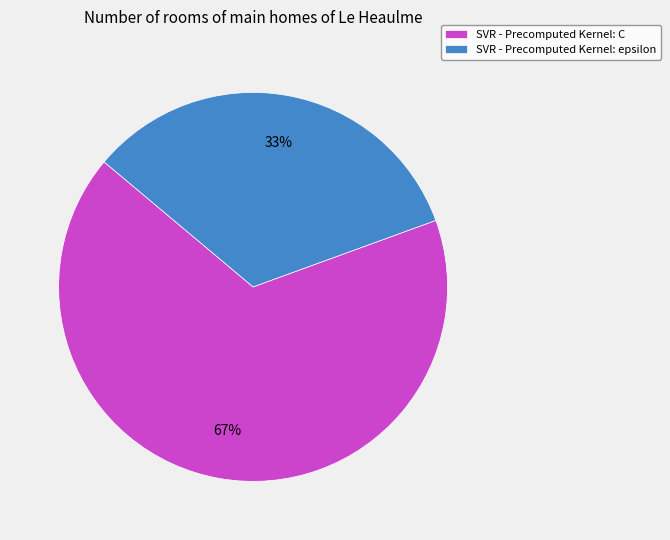

How many segments does this pie chart have?

2